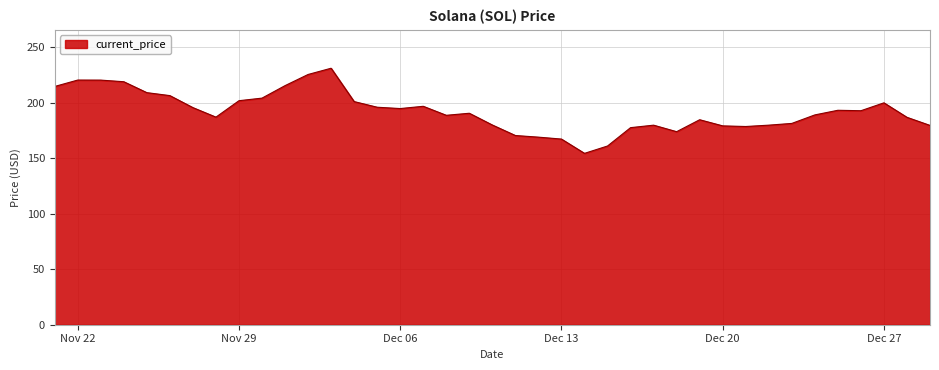

What is the greatest value displayed?

231.0